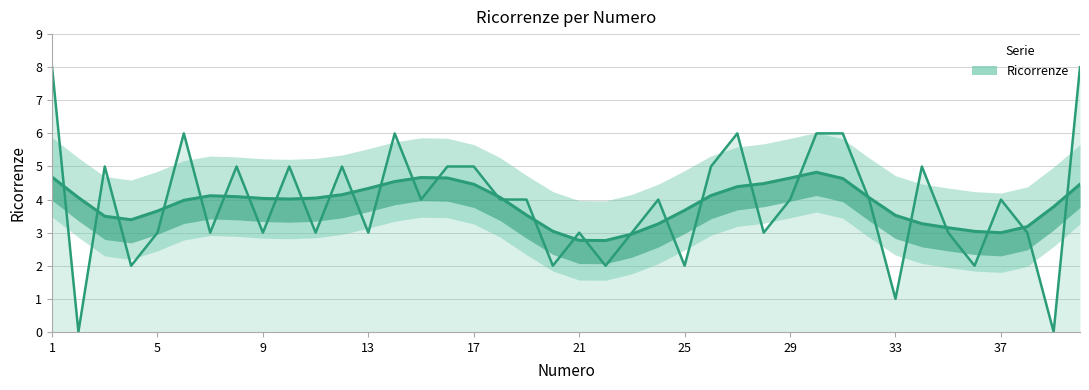

Where is the first local minimum?

2